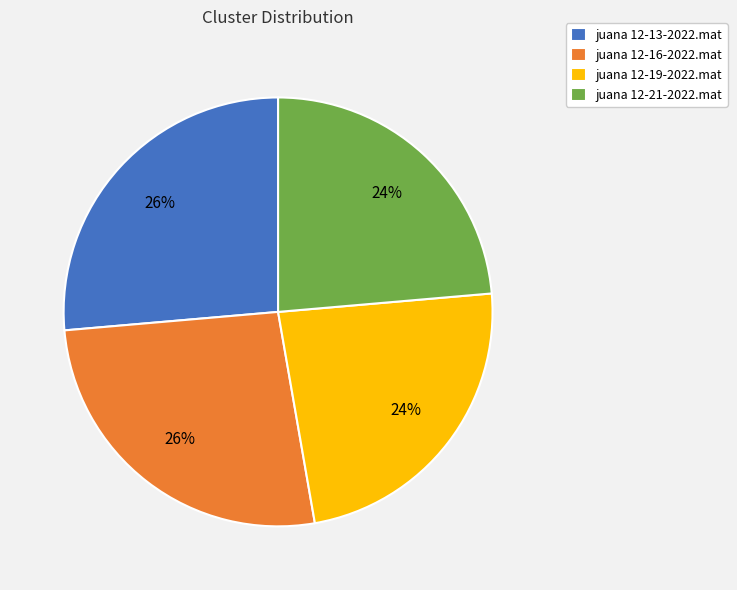

The juana 12-21-2022.mat slice represents 37% of the pie. True or false?

False